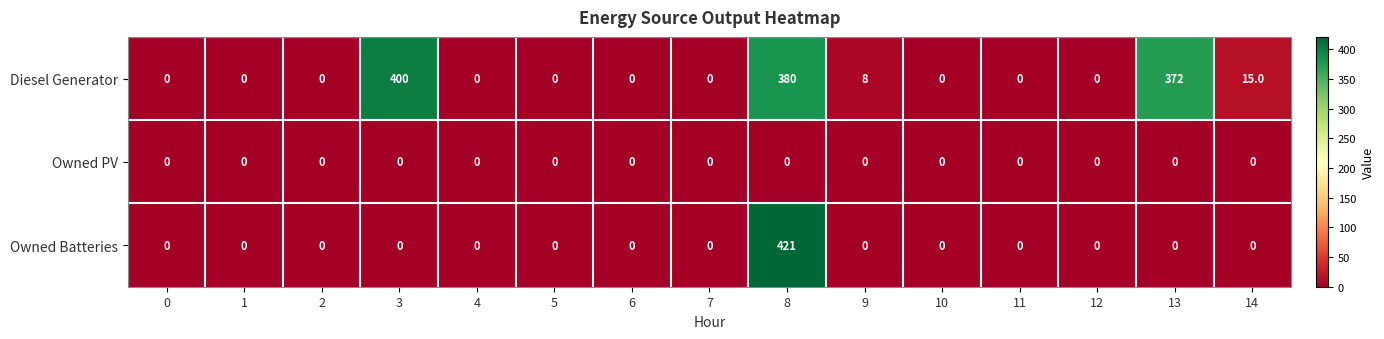

At which category is the sum across all series the highest?

8